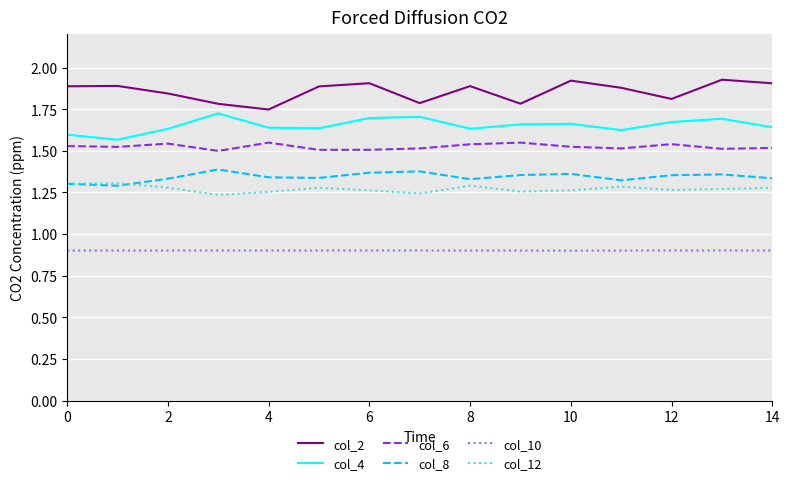

What is the smallest value displayed?

0.9